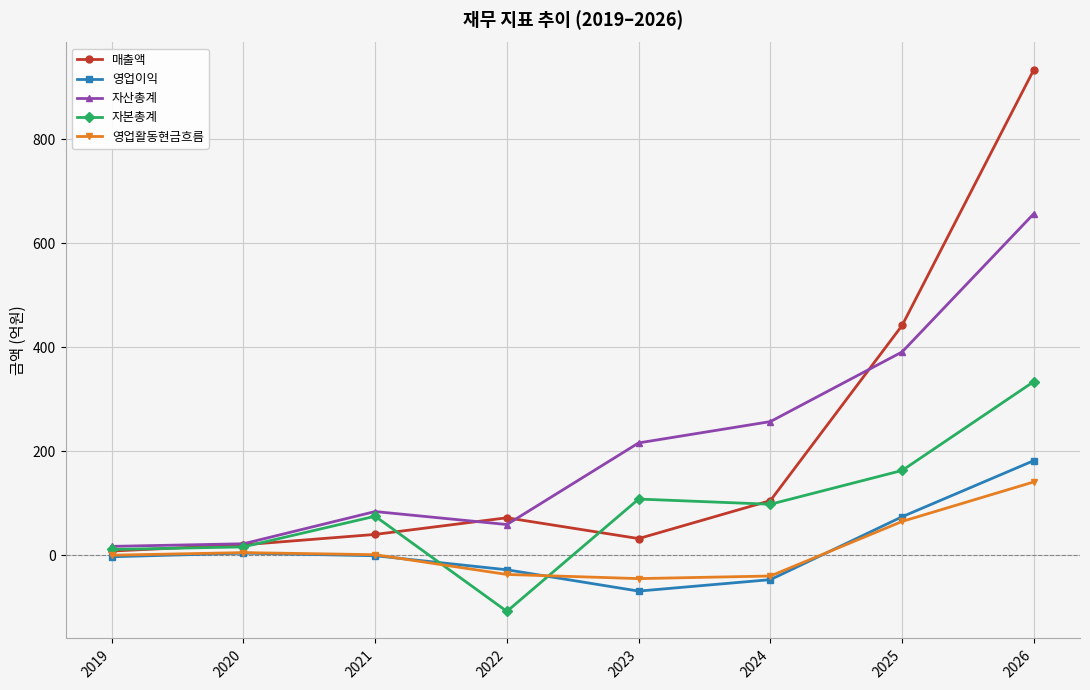

How many distinct data groups are displayed?

5